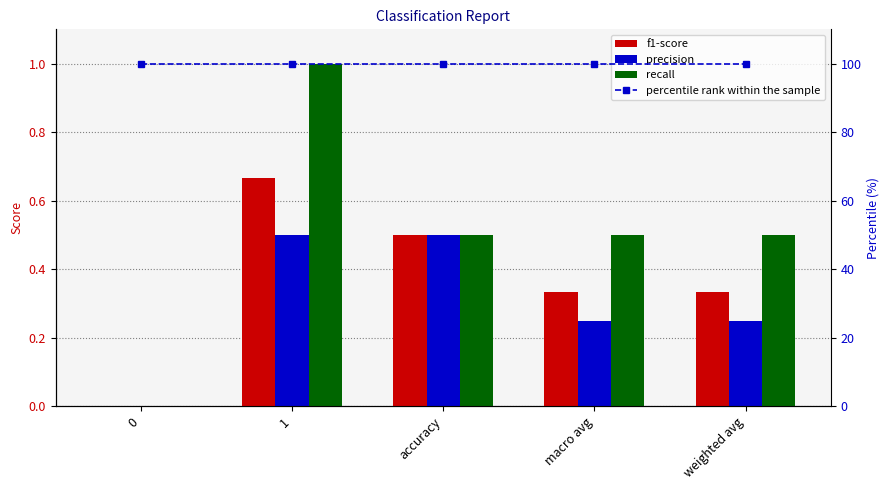

What is the difference between the highest and lowest values at weighted avg?

99.8